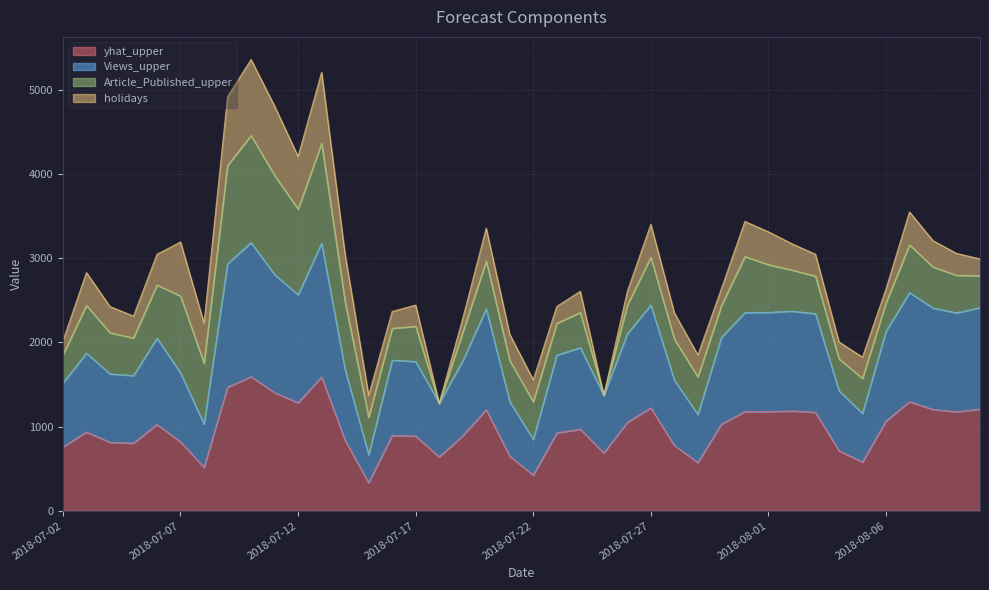

What is the sum of the Views_upper values at 2018-08-01 and 2018-08-06?

4487.7